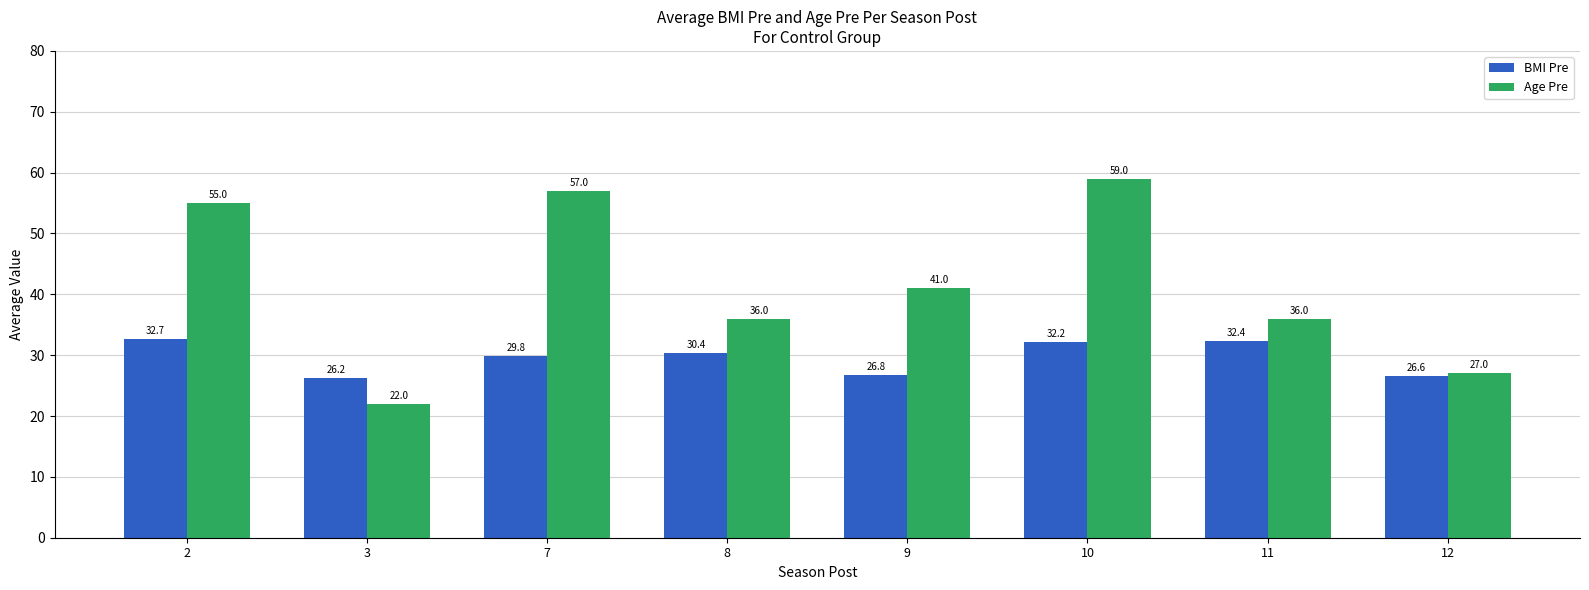

List the labels in order of BMI Pre value, smallest first.

3, 12, 9, 7, 8, 10, 11, 2